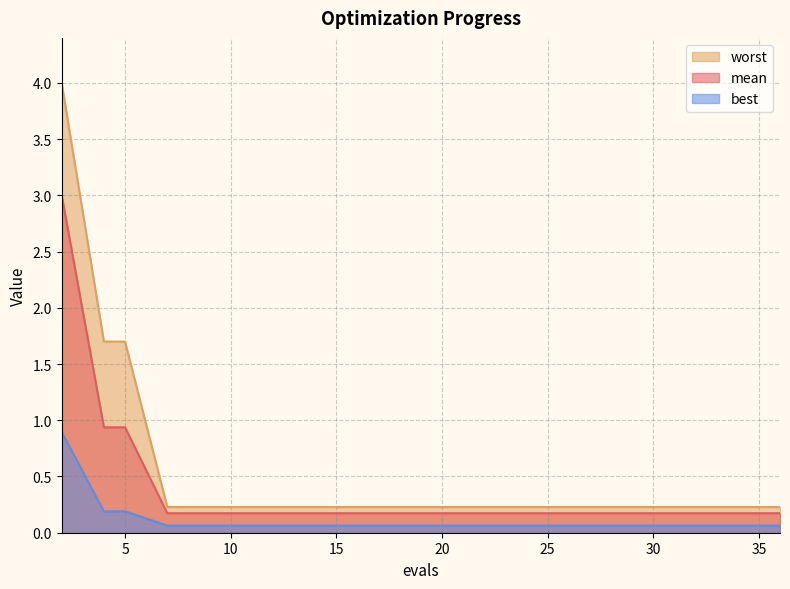

True or false: worst has more than 2 interior local peaks.

False